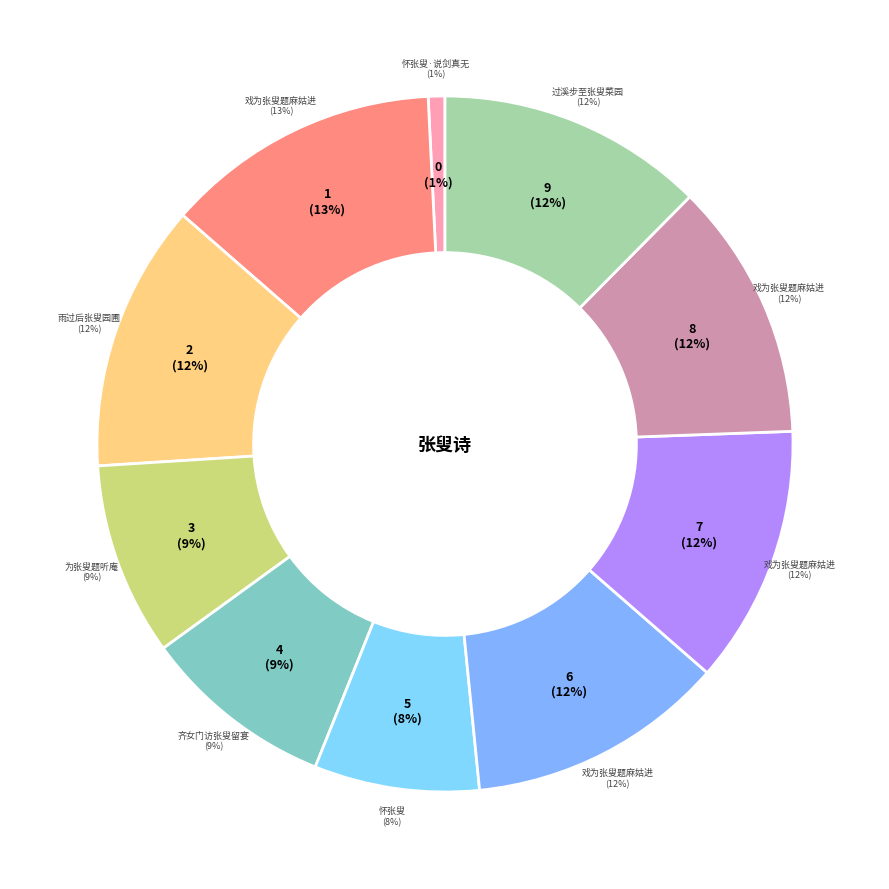

What is the ratio of the value at 怀张叟 to the value at 齐女门访张叟留宴竹下一首?

0.9